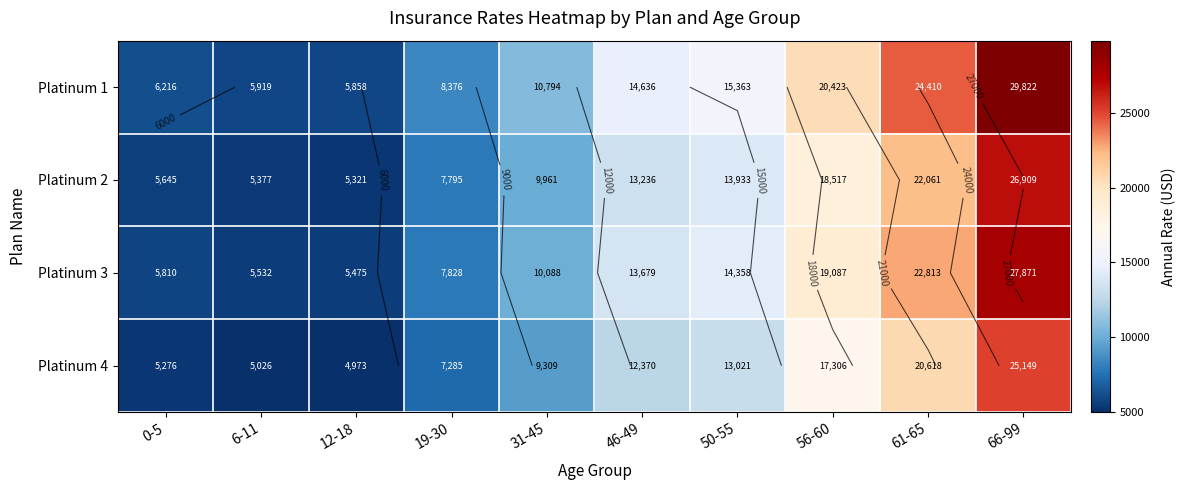

Between 12-18 and 56-60, which series saw the biggest shift?

Platinum 1